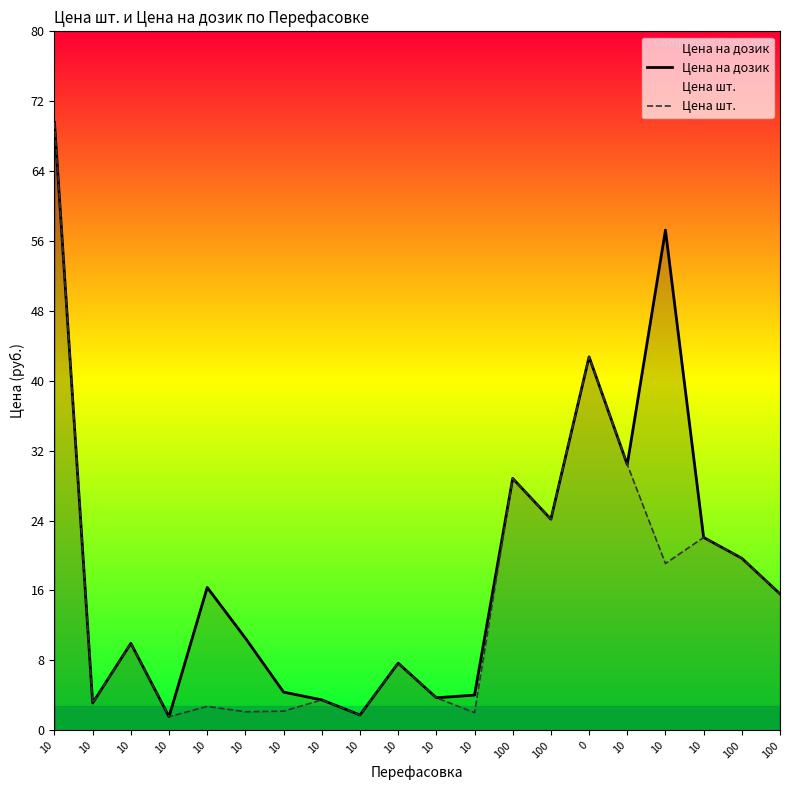

Which series has the largest total across all categories?

Цена на дозик